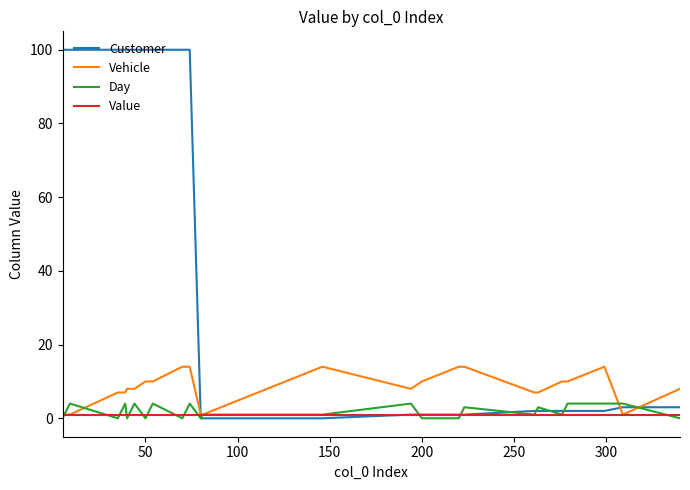

Which series has the largest total across all categories?

Customer